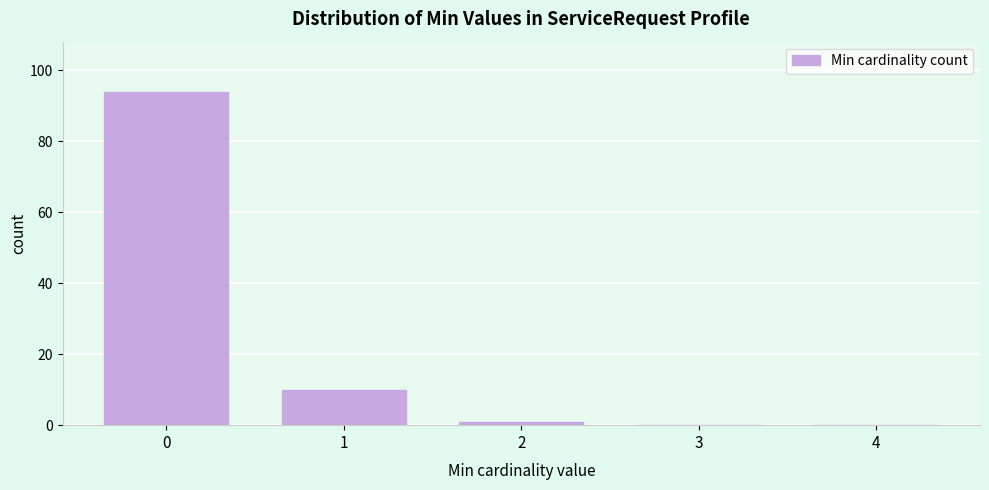

Reading left to right, list all the values displayed in this chart.

0=94	1=10	2=1	3=0	4=0